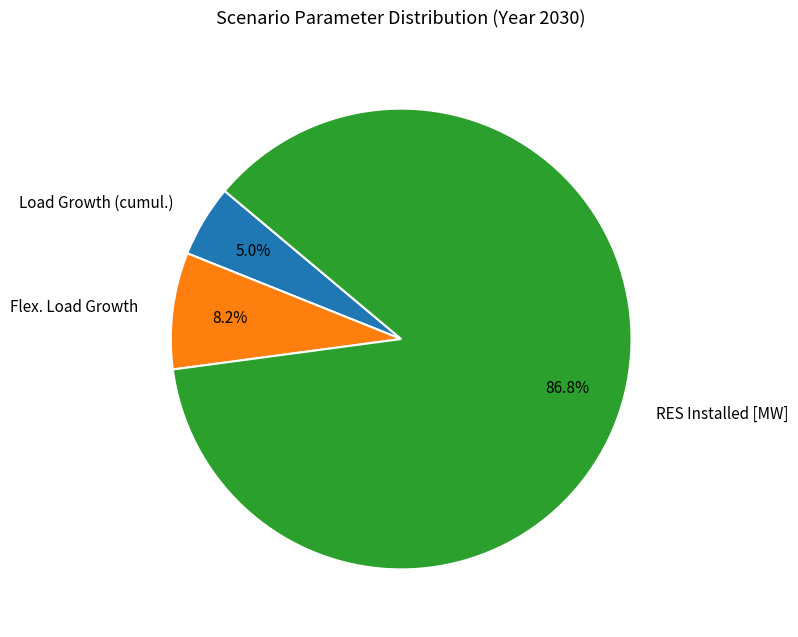

Which category has the smallest portion of the pie?

Load Growth (cumul.)